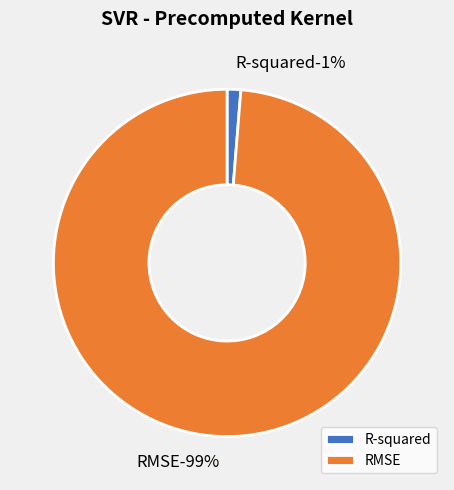

To the nearest percent, what portion does R-squared represent?

1%